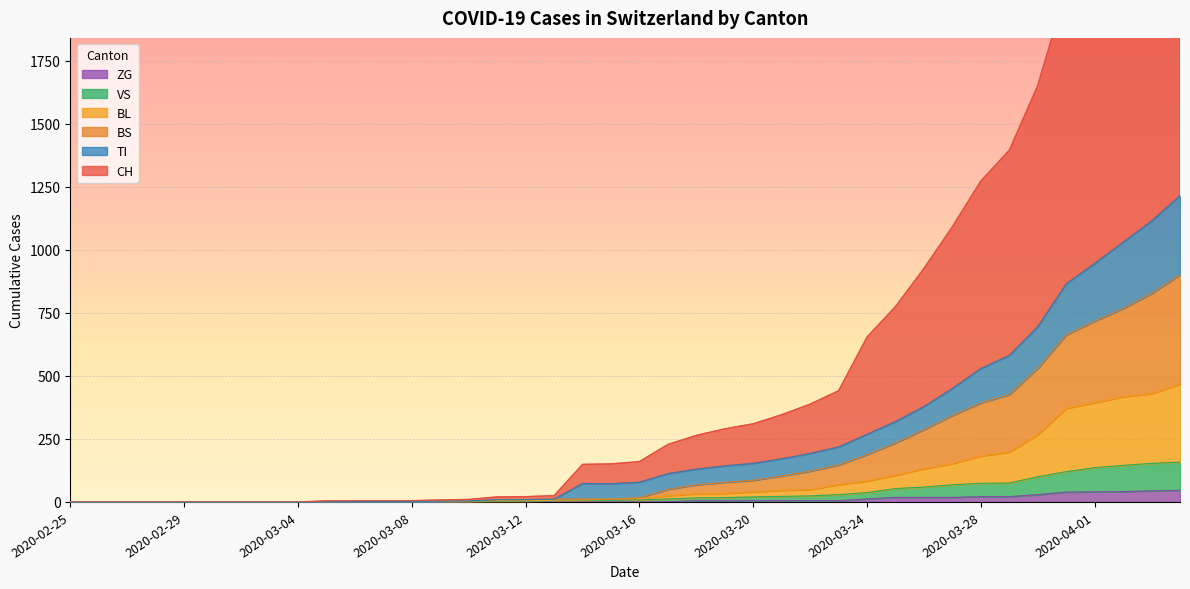

What is the maximum value for BL?

467